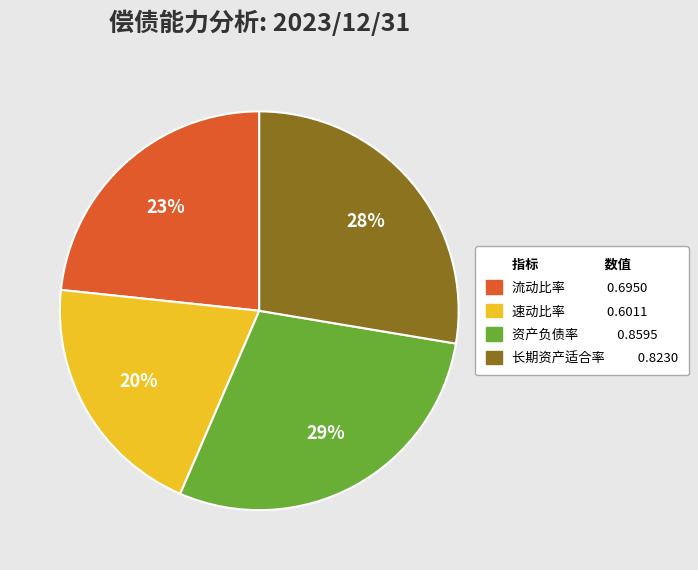

To the nearest percent, what is the average slice percentage?

25%